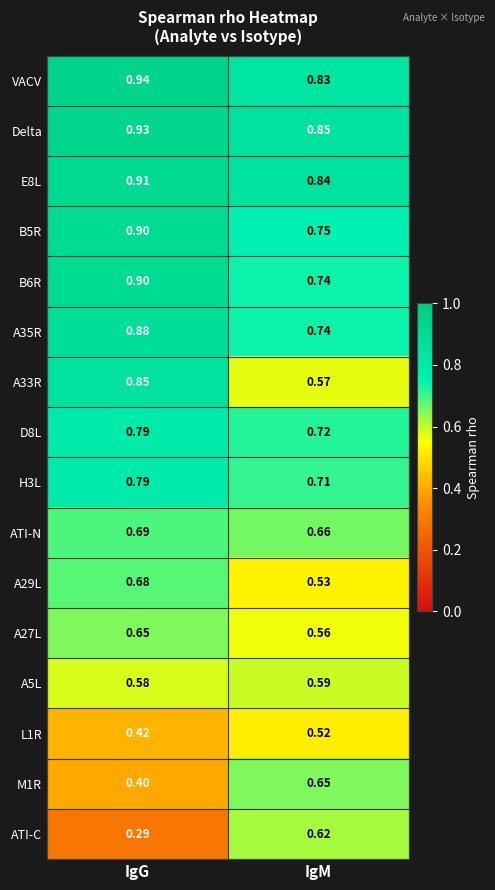

At which label does B5R reach its peak?

IgG